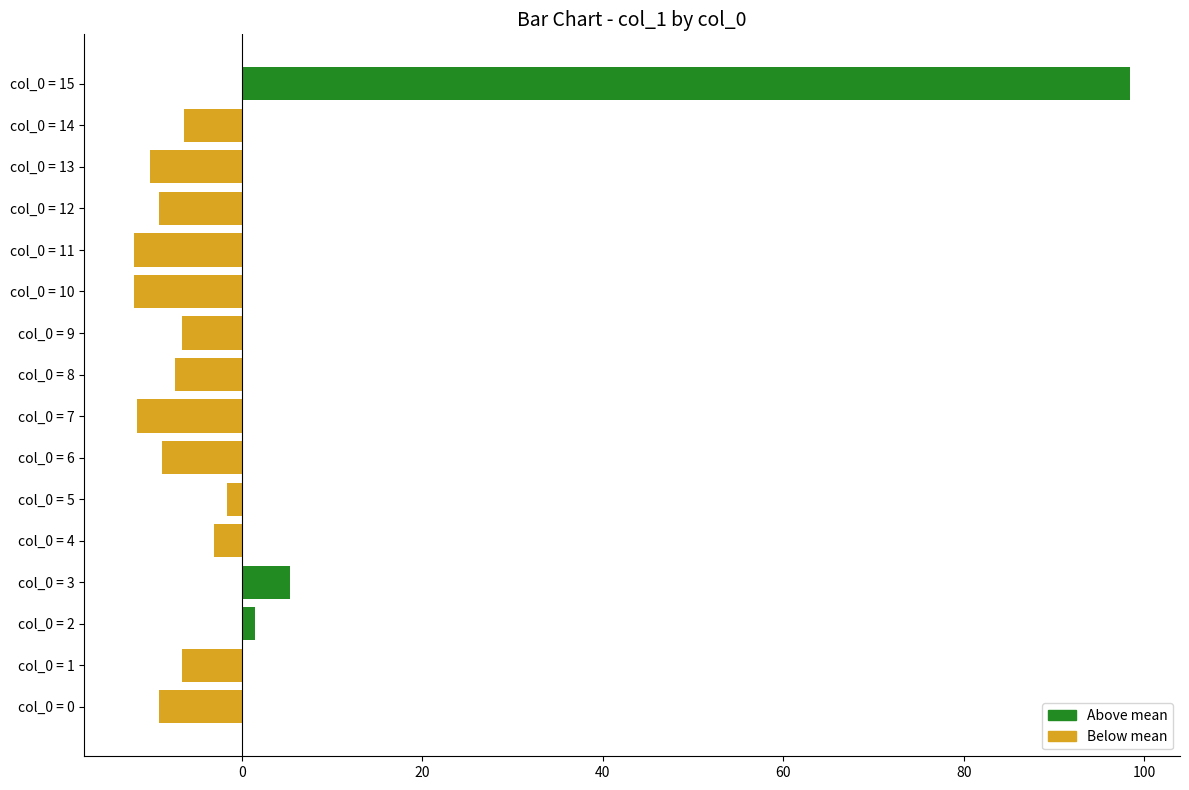

How many categories are shown in the chart?

16